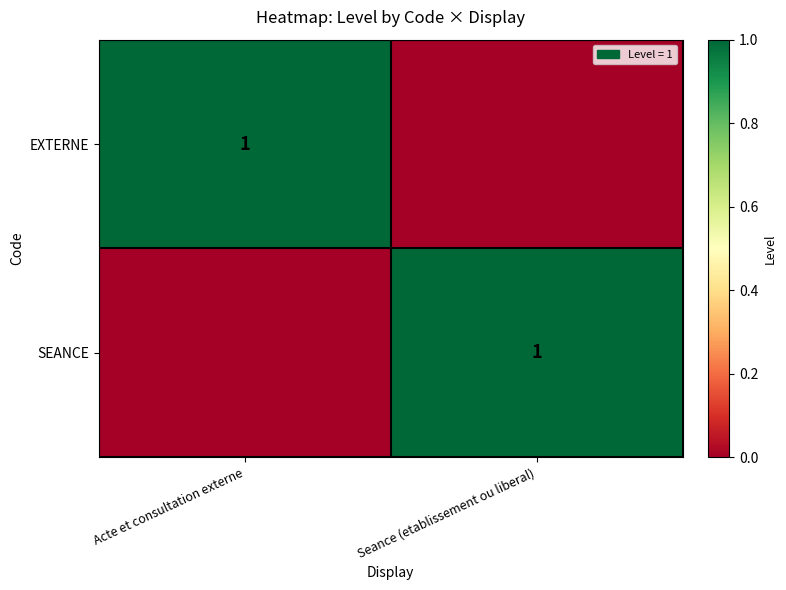

True or false: SEANCE has a value of 1 at Seance (etablissement ou liberal).

True